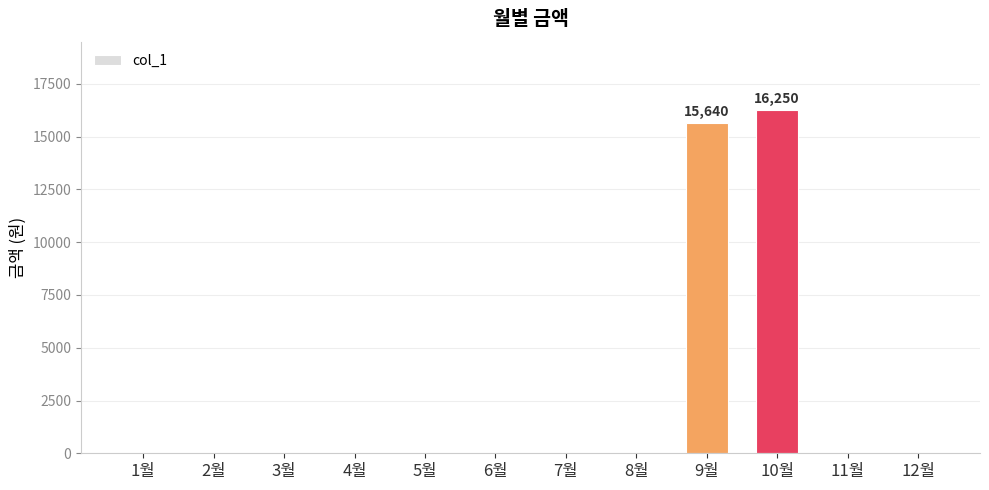

At which label is the value closest to 8125?

9월